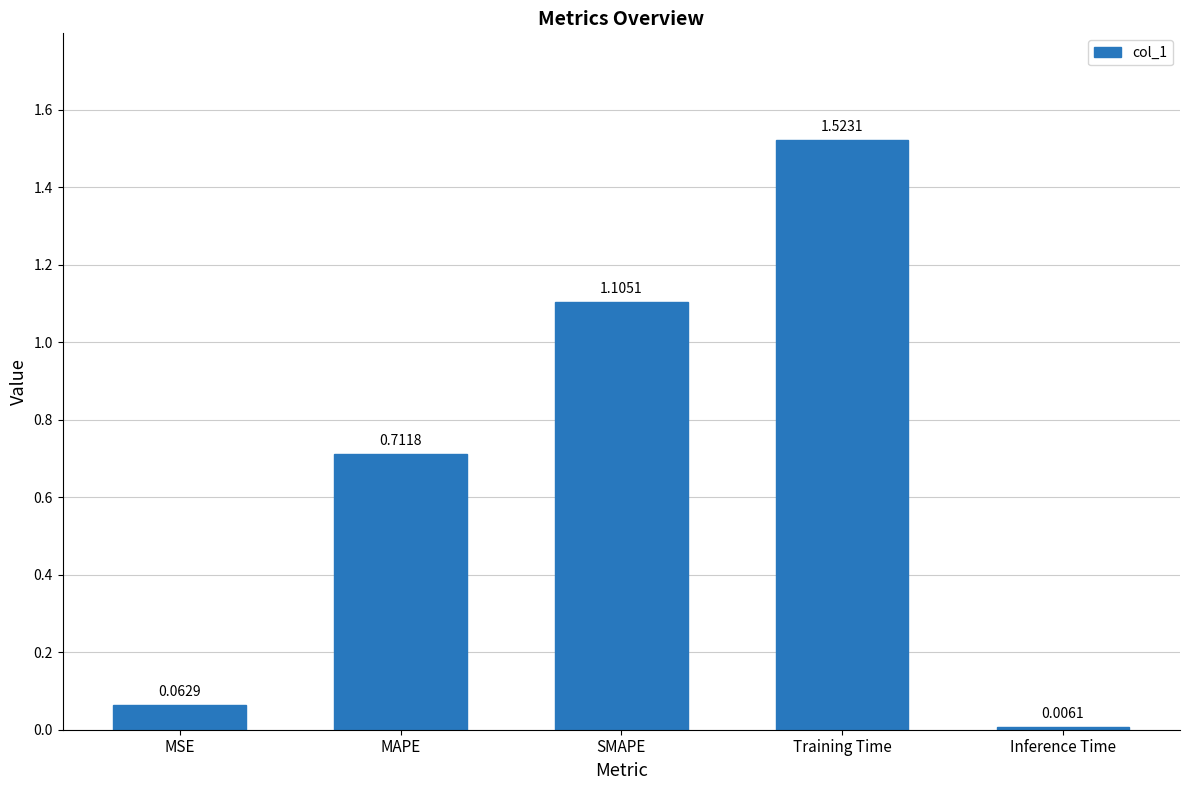

What is the sum of the values at Training Time and MAPE?

2.2